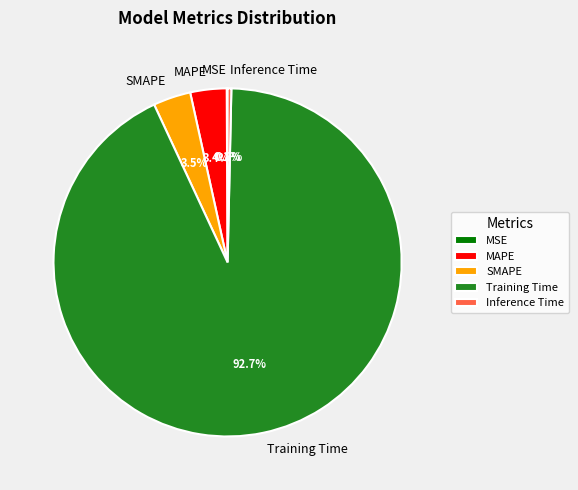

What is the total percentage of SMAPE and Training Time?

96.2%